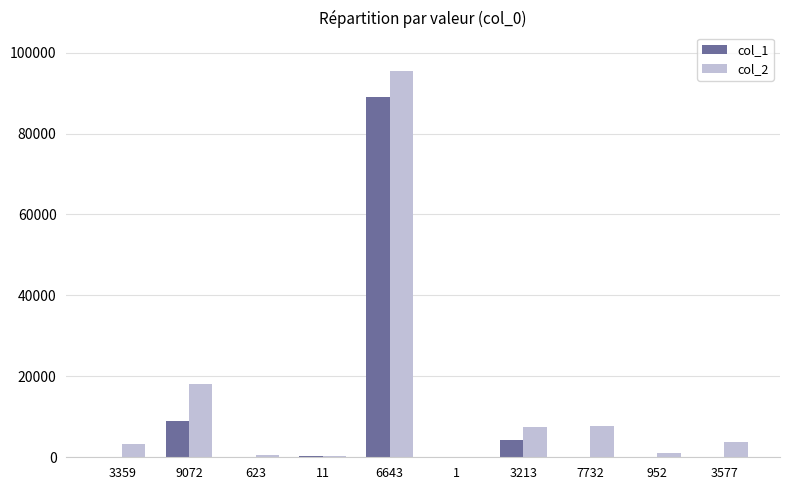

Is it true that col_2 equals 3184 at 7732?

False